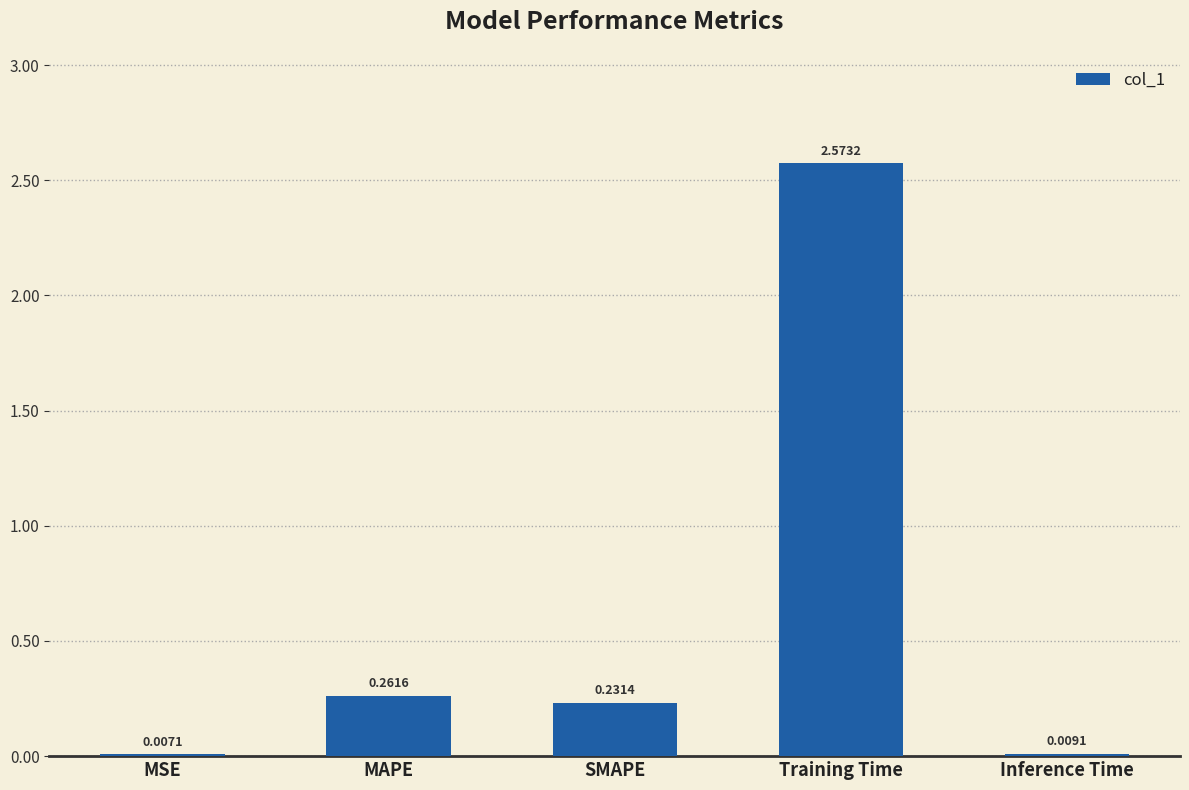

Where is the data nearest to the value 1?

MAPE